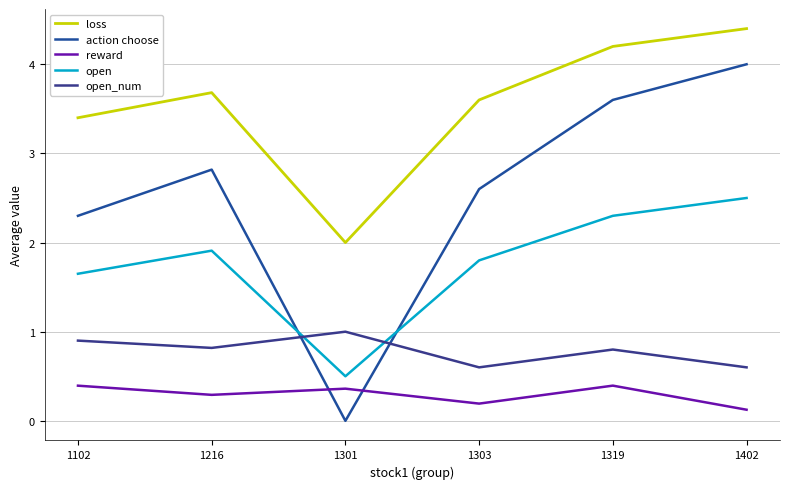

Which series has the largest range (max minus min)?

action choose